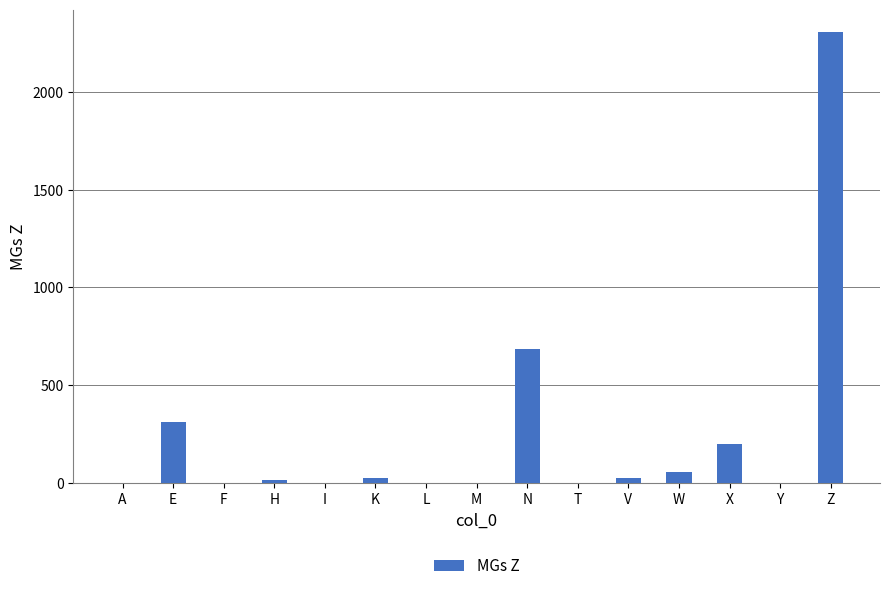

What is the change in value from L to V?

+26